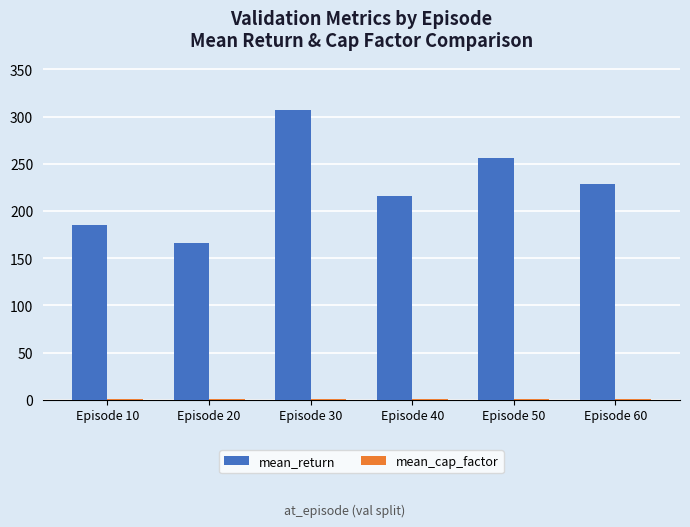

Which series changed the most between Episode 10 and Episode 60?

mean_return